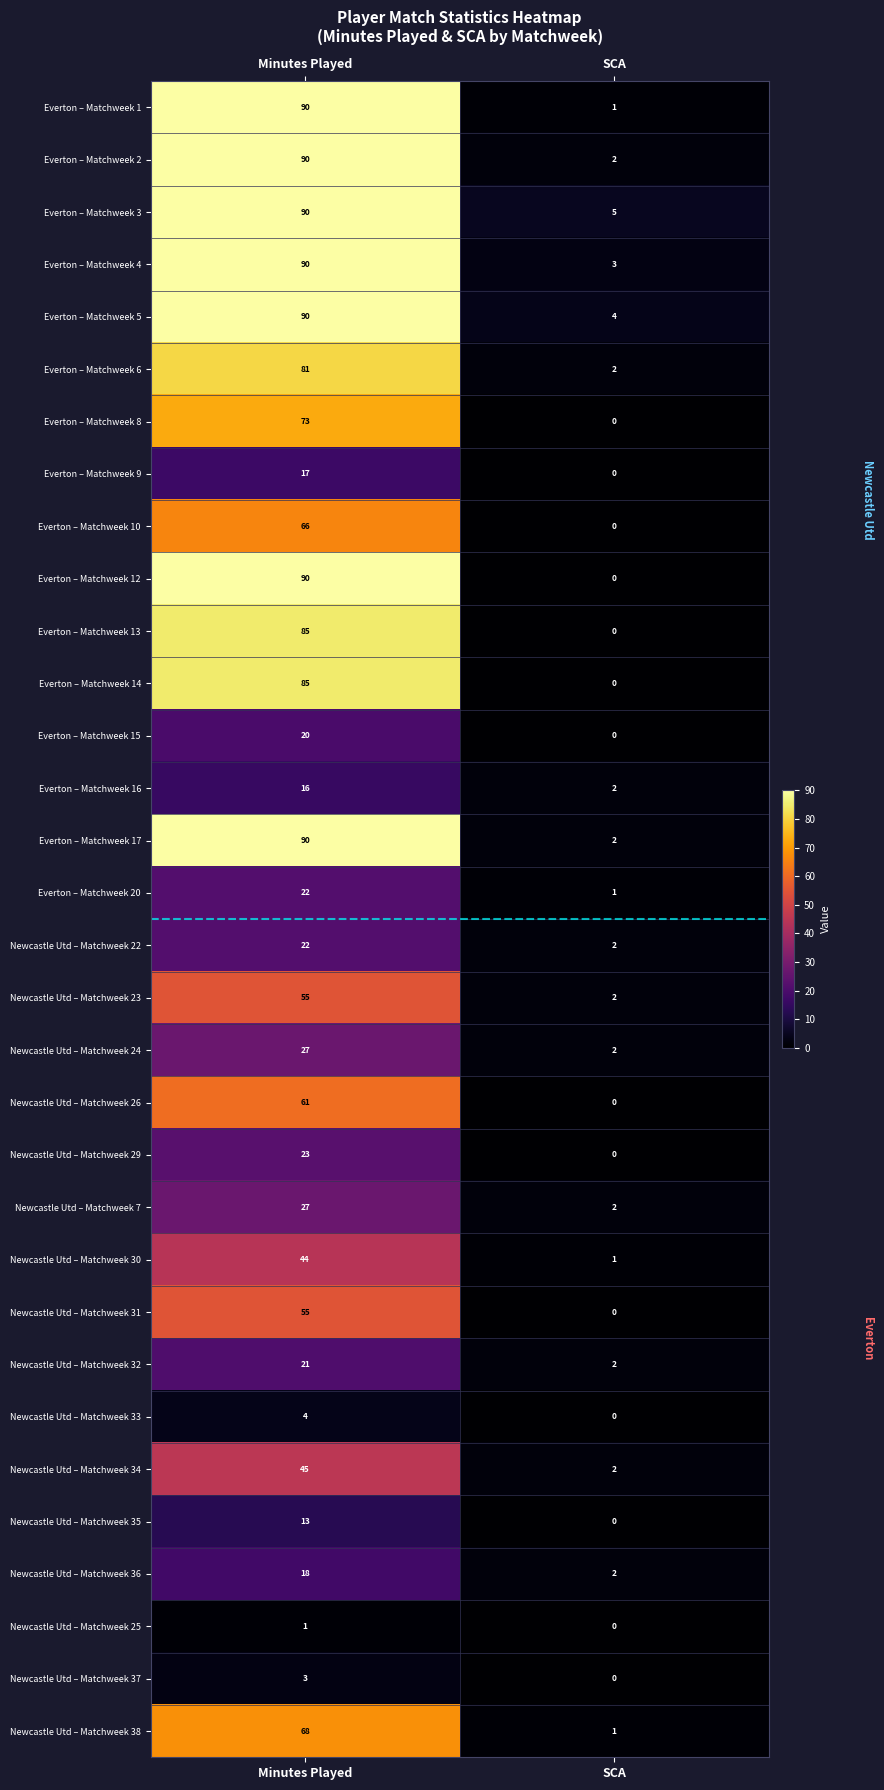

At which category does the chart reach its minimum across all series?

SCA